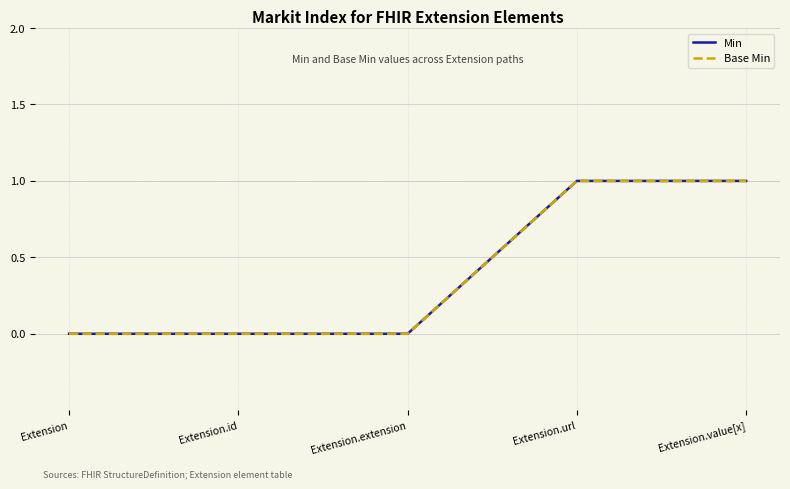

True or false: Base Min and Min cross at least once.

False